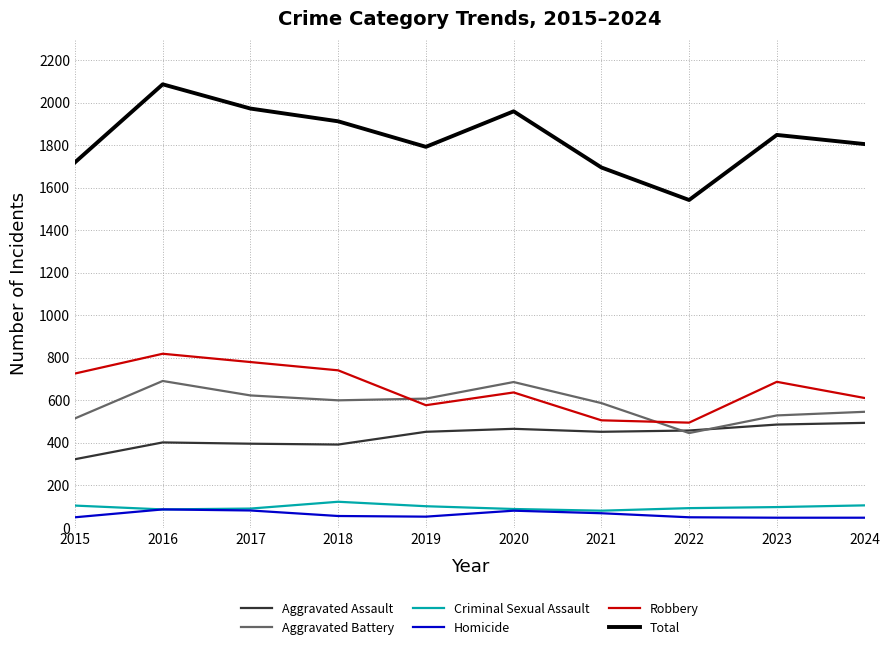

Which label corresponds to the largest value in the chart?

2016